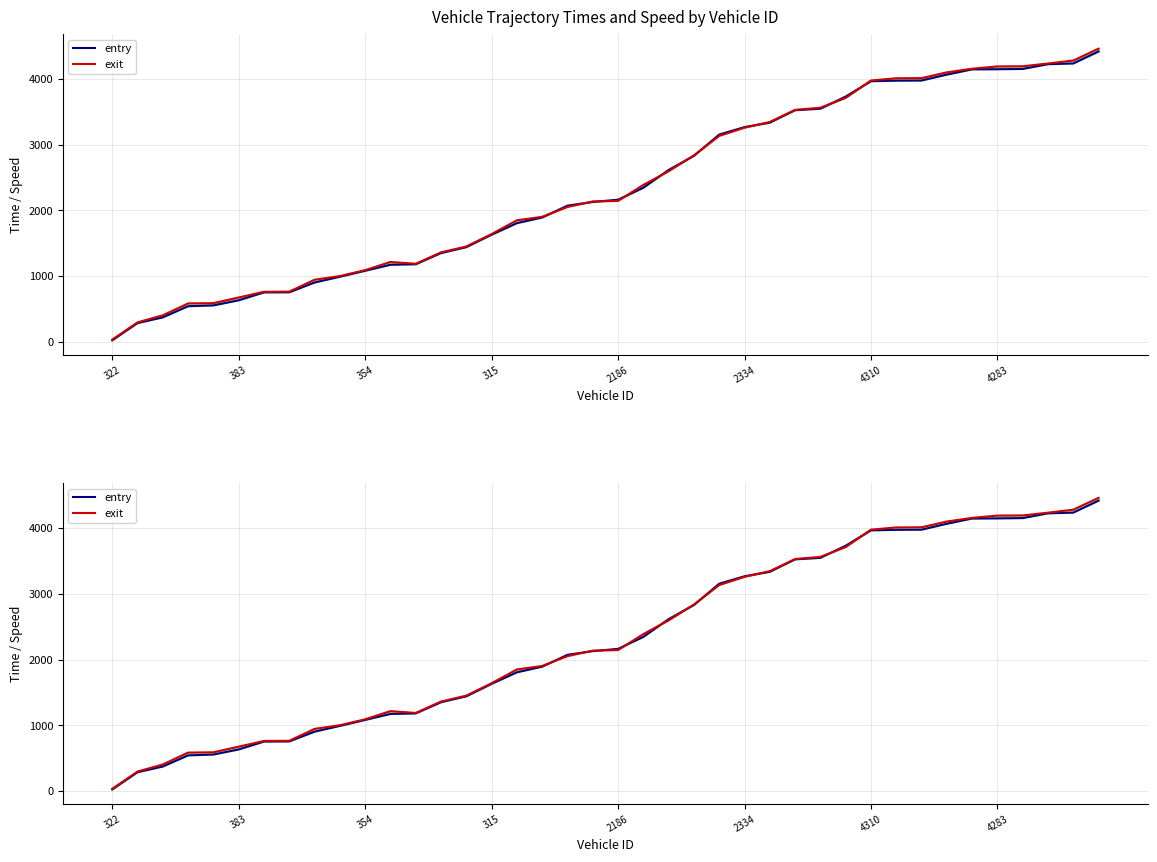

Rank the series by their maximum value, from lowest to highest.

entry, exit